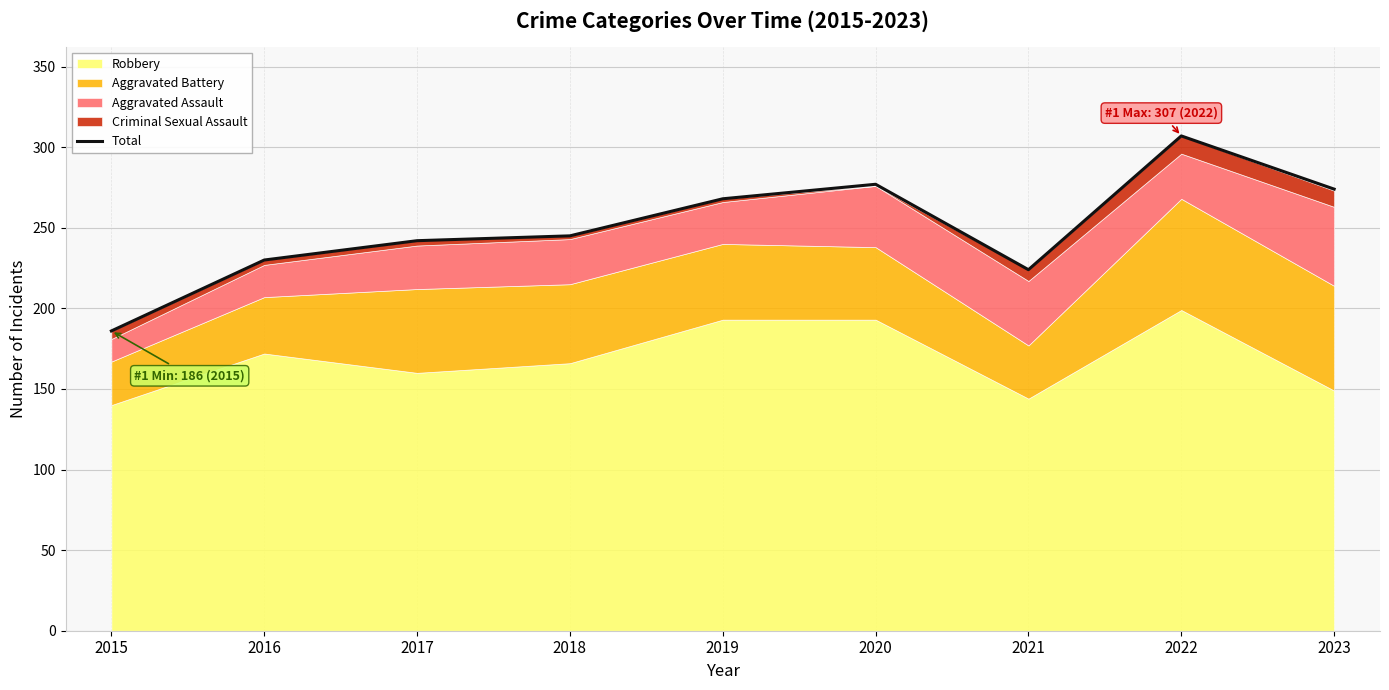

What is the ratio of the value at 2023 to the value at 2022?

0.9